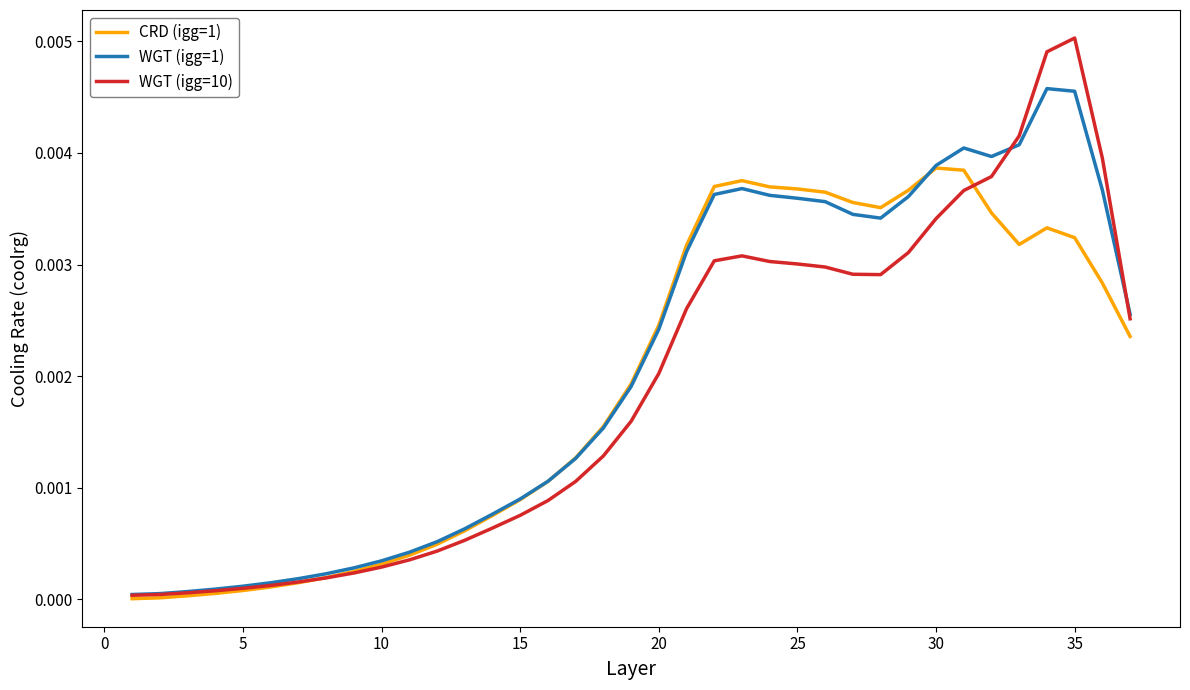

Which series has the widest spread of values?

WGT (igg=10)